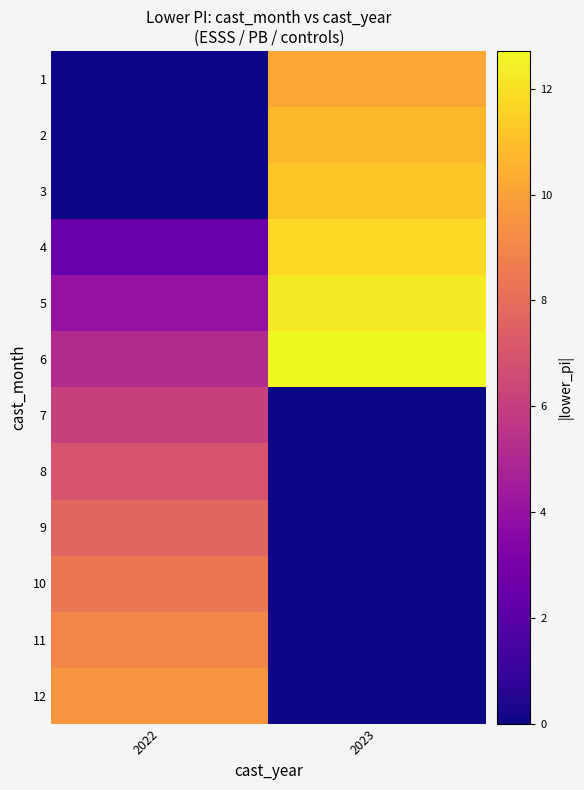

Reading right to left, extract all data points from this chart.

1: 2023=10.2	2022=0.0
2: 2023=10.7	2022=0.0
3: 2023=11.3	2022=0.0
4: 2023=11.8	2022=2.5
5: 2023=12.3	2022=4.0
6: 2023=12.7	2022=5.1
7: 2023=0.0	2022=6.1
8: 2023=0.0	2022=6.9
9: 2023=0.0	2022=7.7
10: 2023=0.0	2022=8.4
11: 2023=0.0	2022=9.0
12: 2023=0.0	2022=9.6